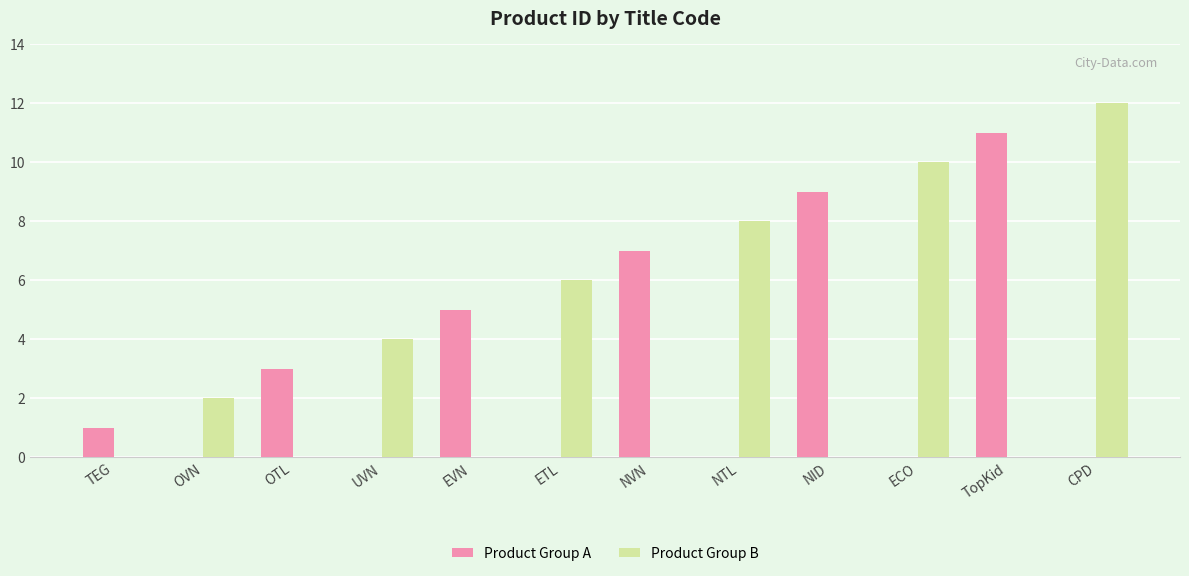

True or false: Product Group A has a value of 7 at UVN.

False